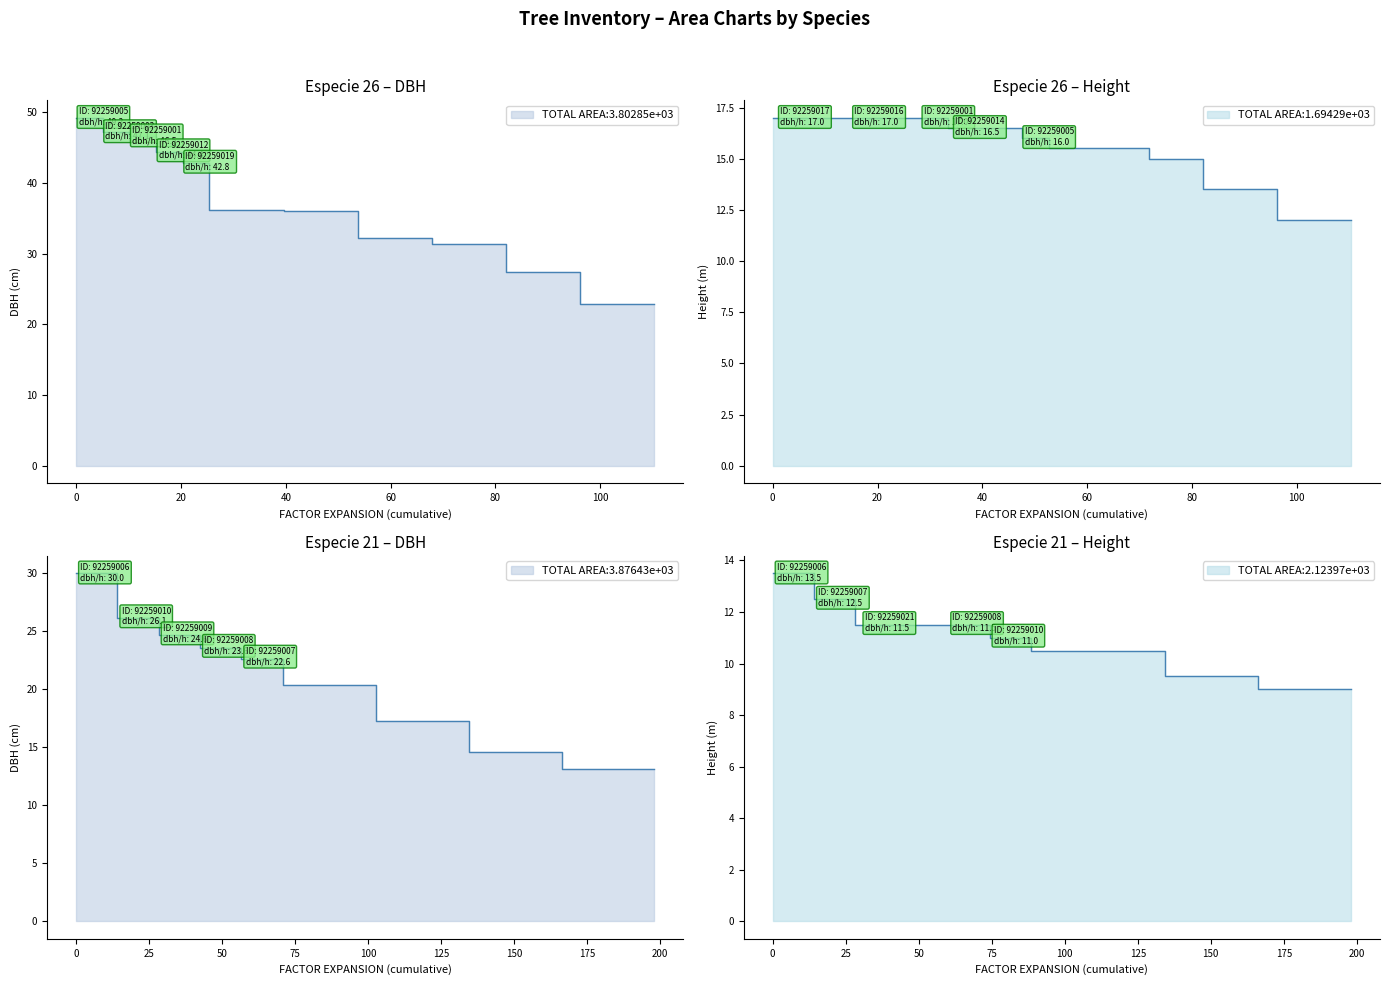

How many values in the dbh series exceed 30?

9